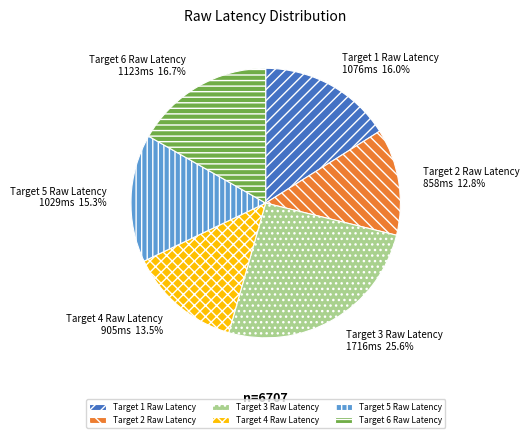

To the nearest percent, what is the difference between the largest and smallest slice percentages?

13%